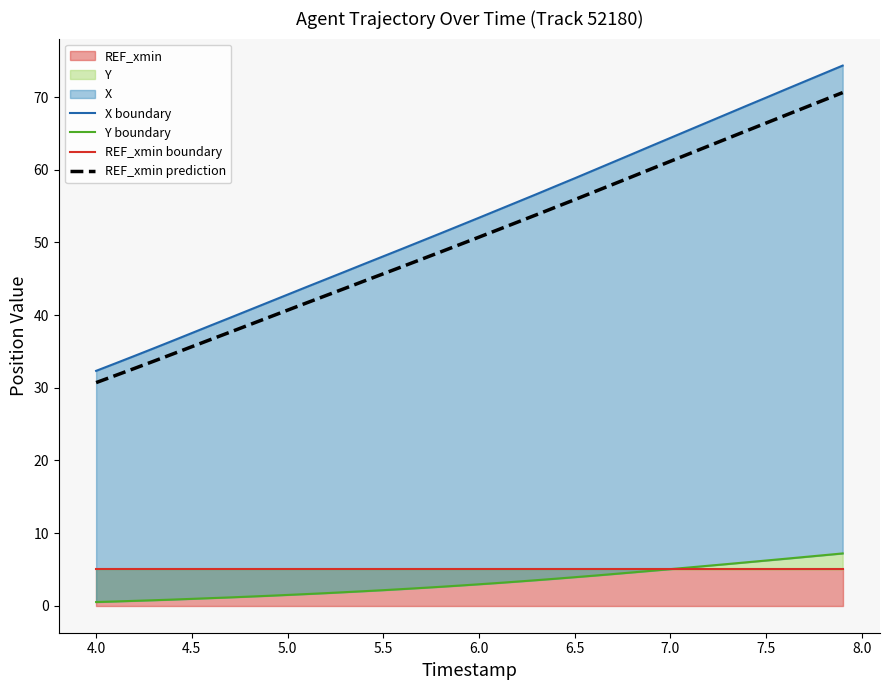

Does the chart display data point markers on the line(s)?

No